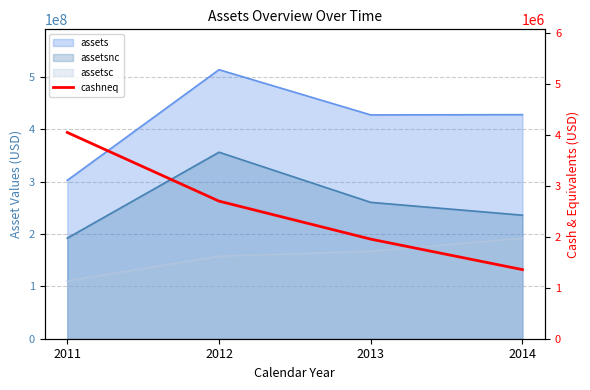

Where is the data nearest to the value 2705500?

2012